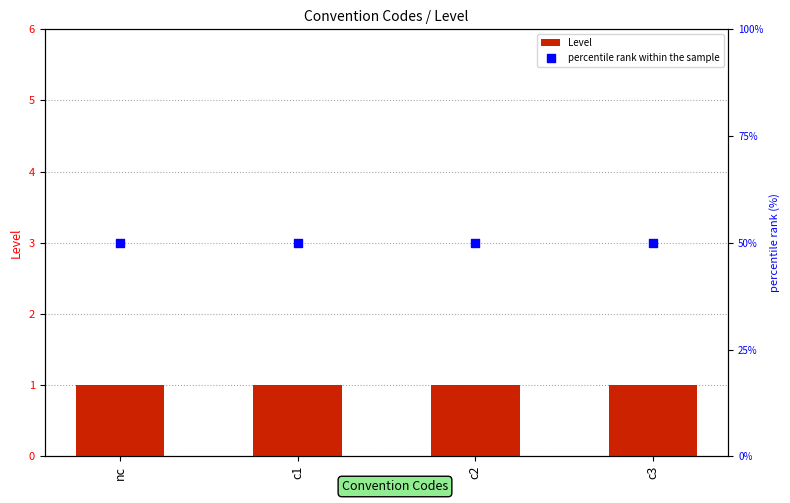

What is the total value across all series at c2?

51